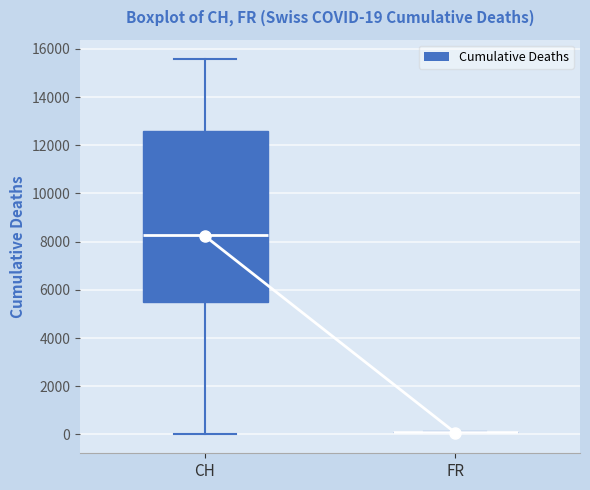

Comparing the boxes themselves (not the whiskers), which one is the tallest?

CH